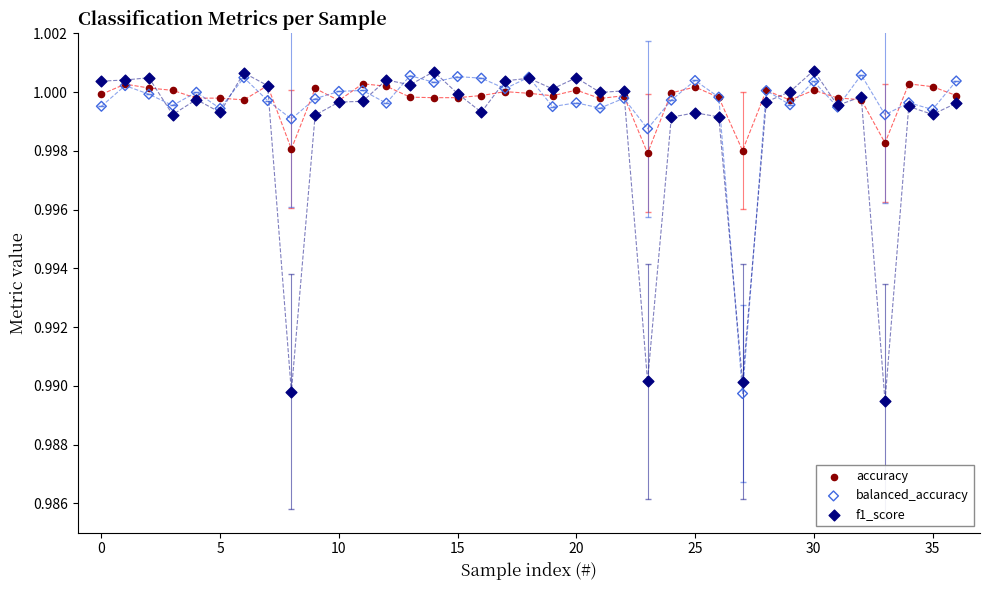

What are all the series names shown in the legend?

accuracy, balanced_accuracy, f1_score